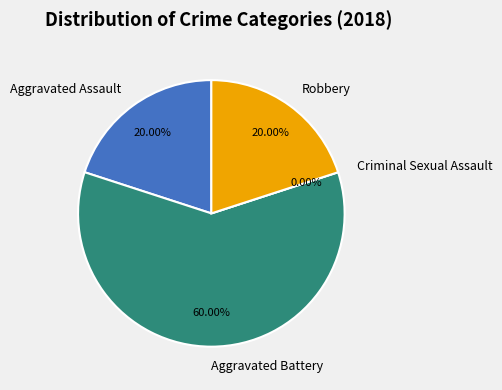

Between Aggravated Battery and Criminal Sexual Assault, which is larger?

Aggravated Battery